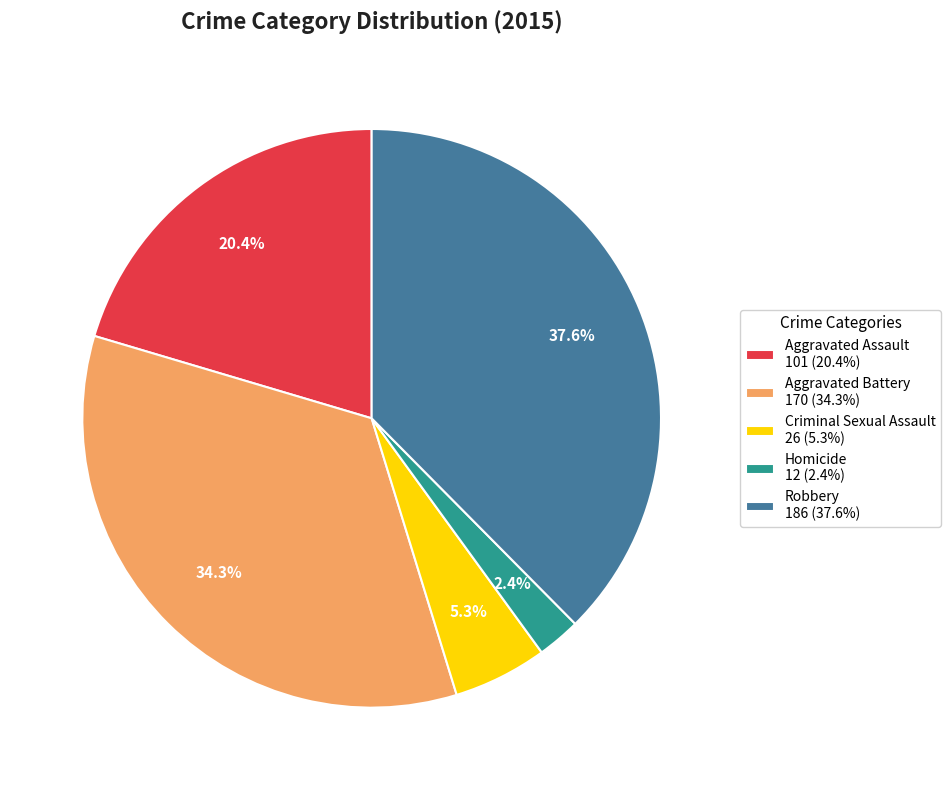

Does Homicide represent more than half of the total?

No